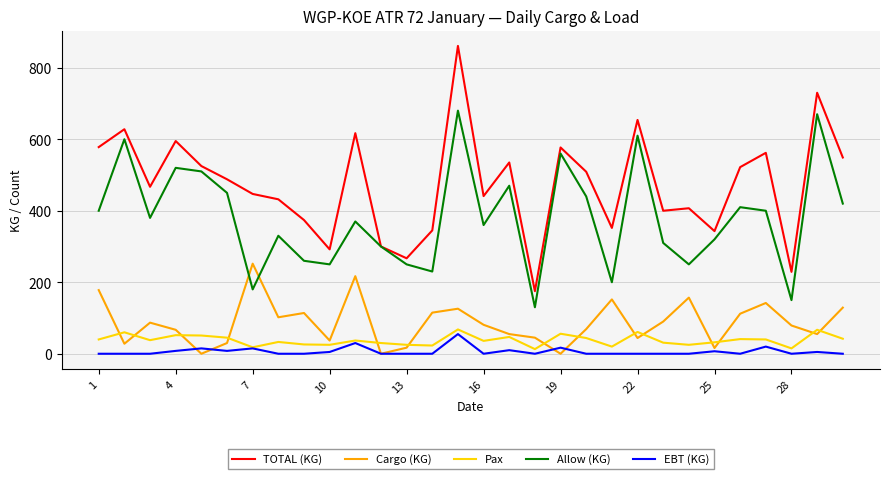

True or false: TOTAL (KG) and Cargo (KG) cross at least once.

False